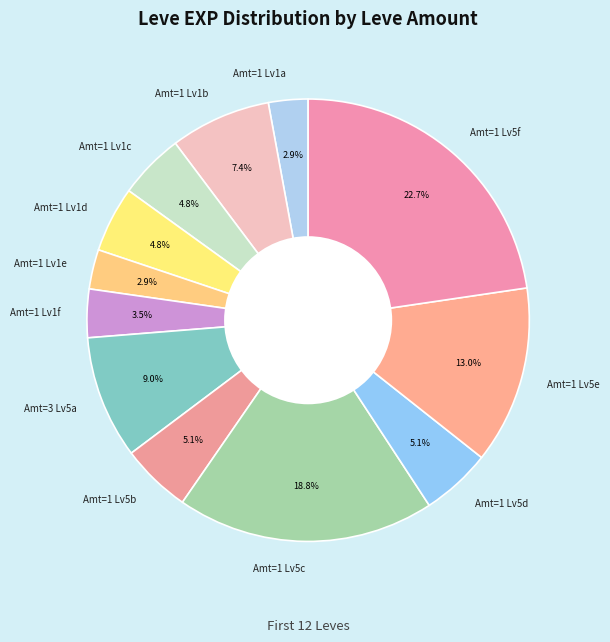

Which category has the biggest portion of the pie?

Amt=1 Lv5f